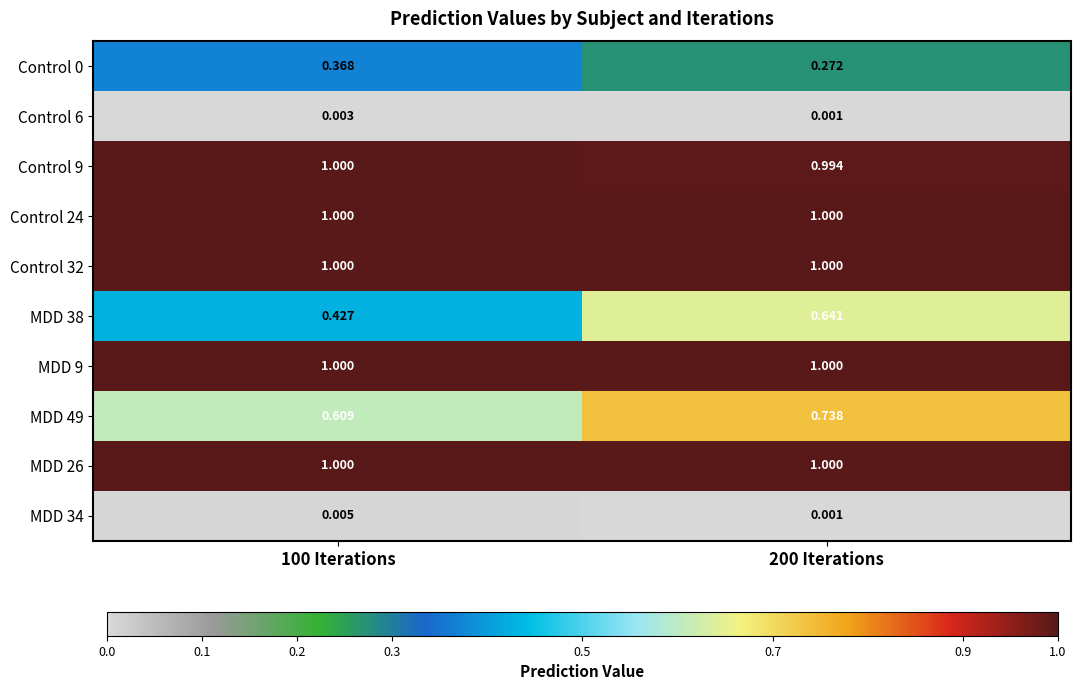

Is the value of Control 6 at 200 Iterations greater than the value of MDD 9 at 100 Iterations?

No